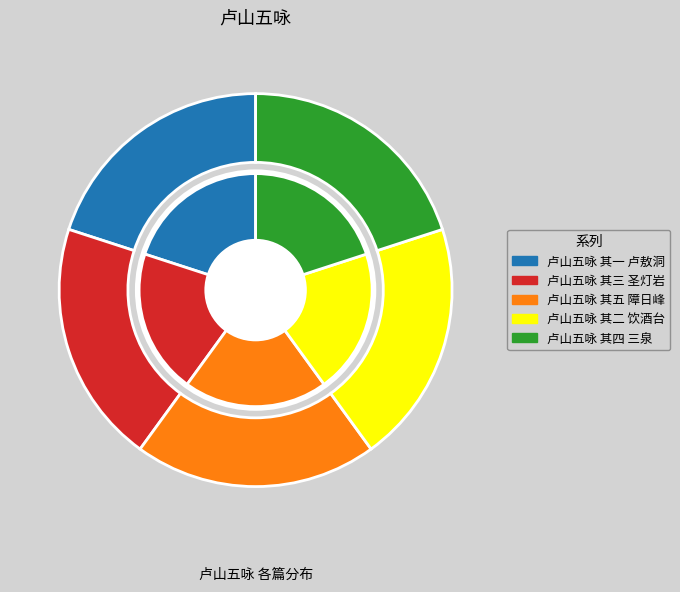

What percentage is the 卢山五咏 其五 障日峰 slice, to the nearest percent?

20%